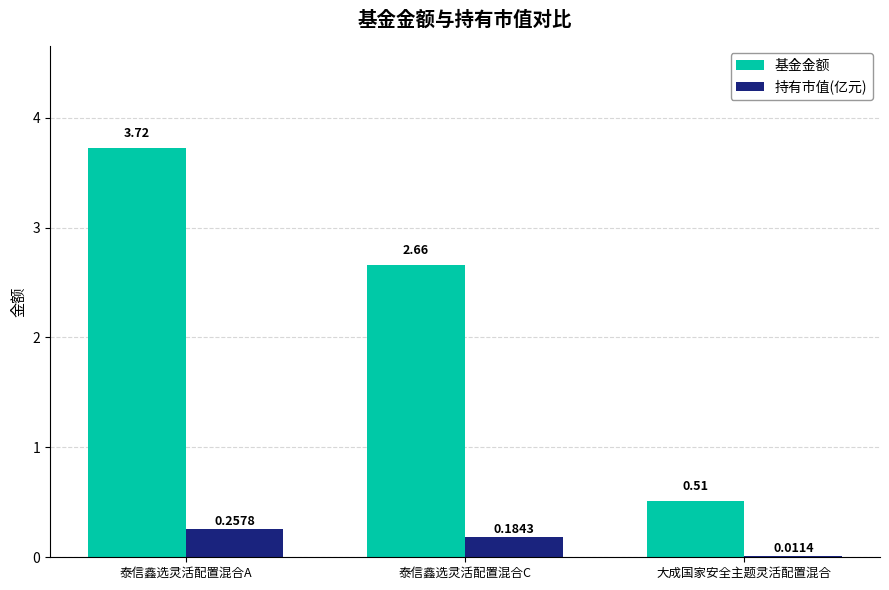

Between 泰信鑫选灵活配置混合A and 大成国家安全主题灵活配置混合, which series saw the biggest shift?

基金金额